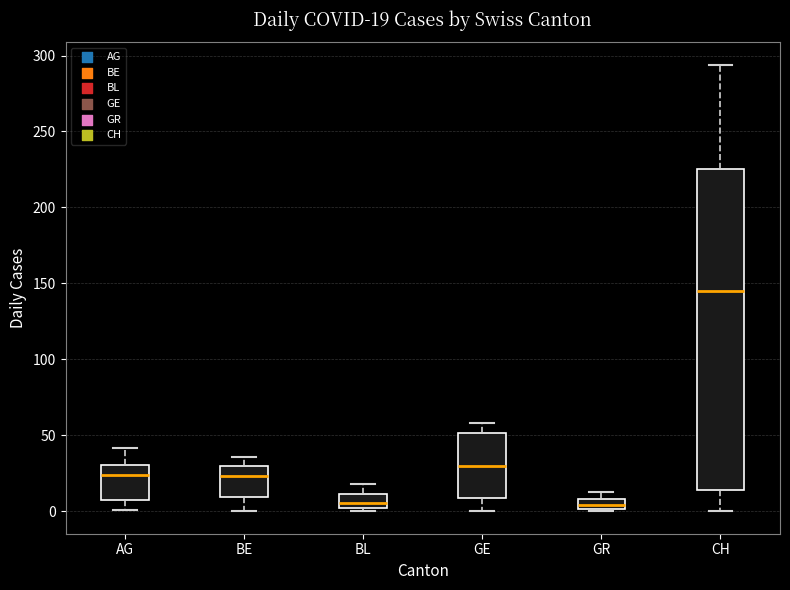

Which box is the tallest, from its lower edge to its upper edge?

CH